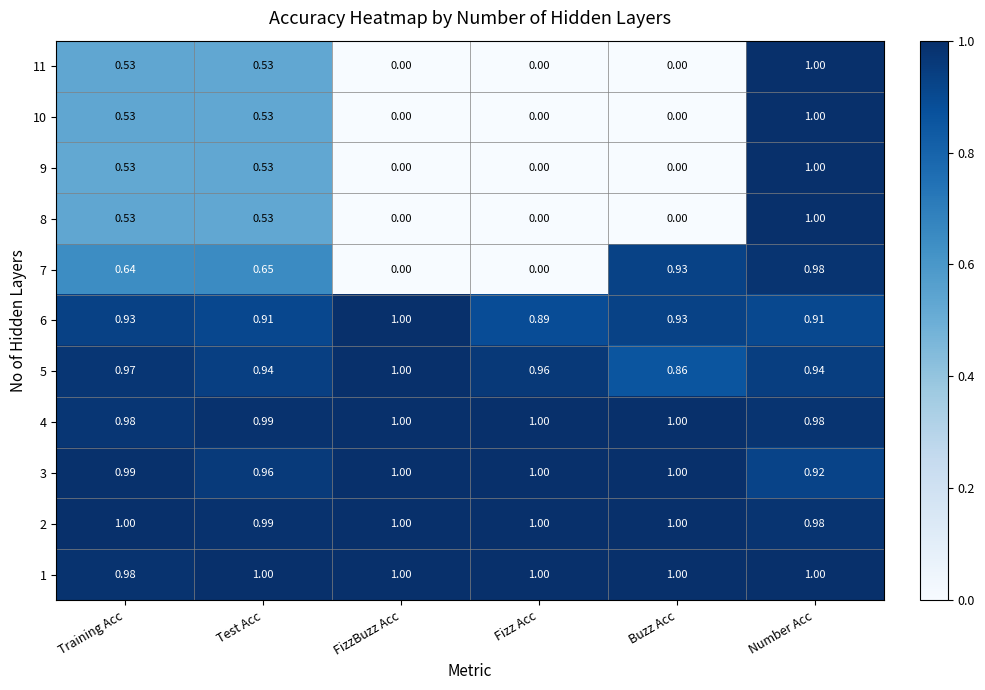

Which category has the lowest value in the 2 series?

Number Acc